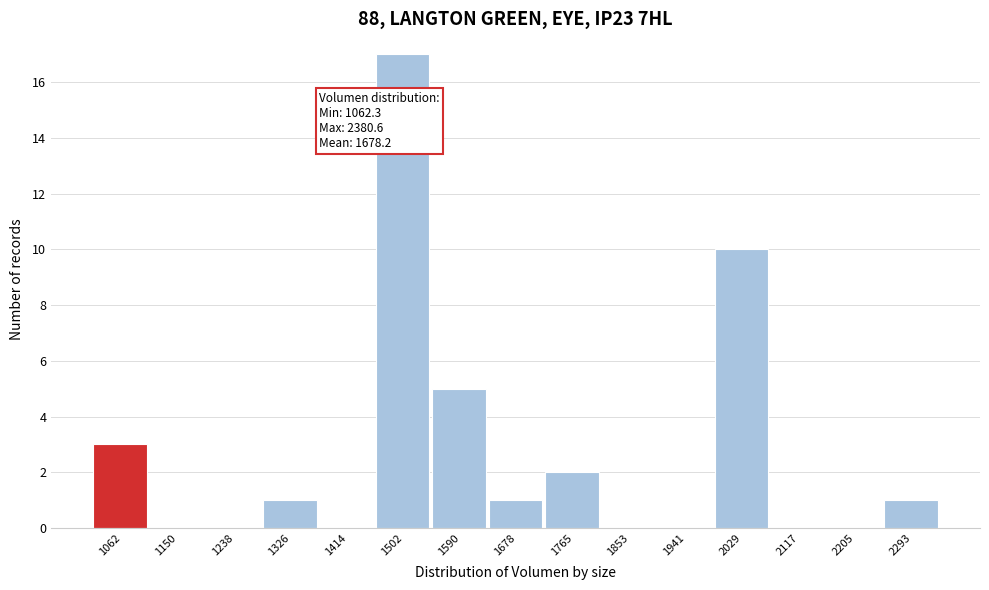

Reading left to right, transcribe all the data shown in this chart.

1062=3	1150=0	1238=0	1326=1	1414=0	1502=17	1590=5	1678=1	1765=2	1853=0	1941=0	2029=10	2117=0	2205=0	2293=1